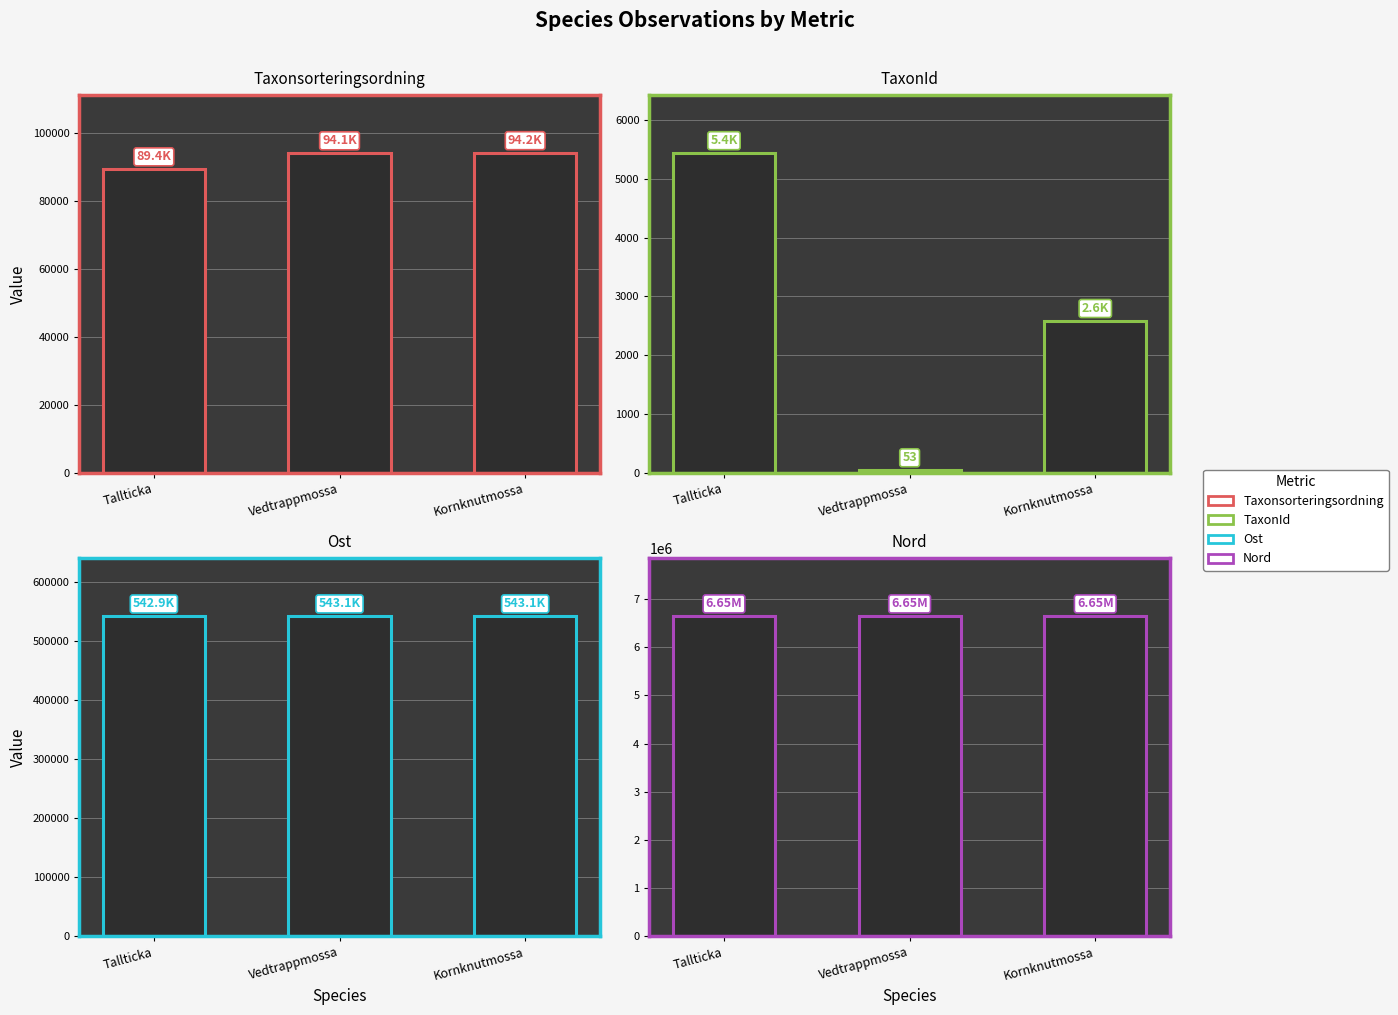

Reading left to right, extract all data points from this chart.

Taxonsorteringsordning: Tallticka=89412.0	Vedtrappmossa=94121.0	Kornknutmossa=94160.0
TaxonId: Tallticka=5442.0	Vedtrappmossa=53.0	Kornknutmossa=2590.0
Ost: Tallticka=542924.4	Vedtrappmossa=543050.5	Kornknutmossa=543050.5
Nord: Tallticka=6648902.9	Vedtrappmossa=6648797.3	Kornknutmossa=6648797.3